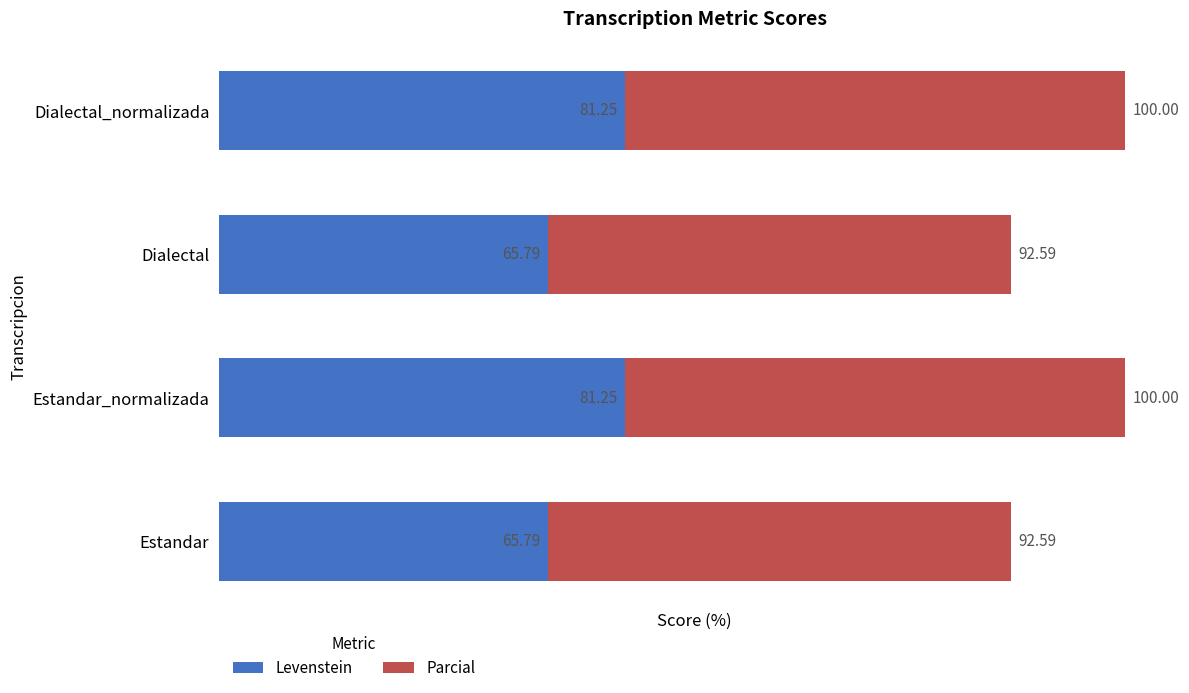

What is the total value across all series at Dialectal?

158.4